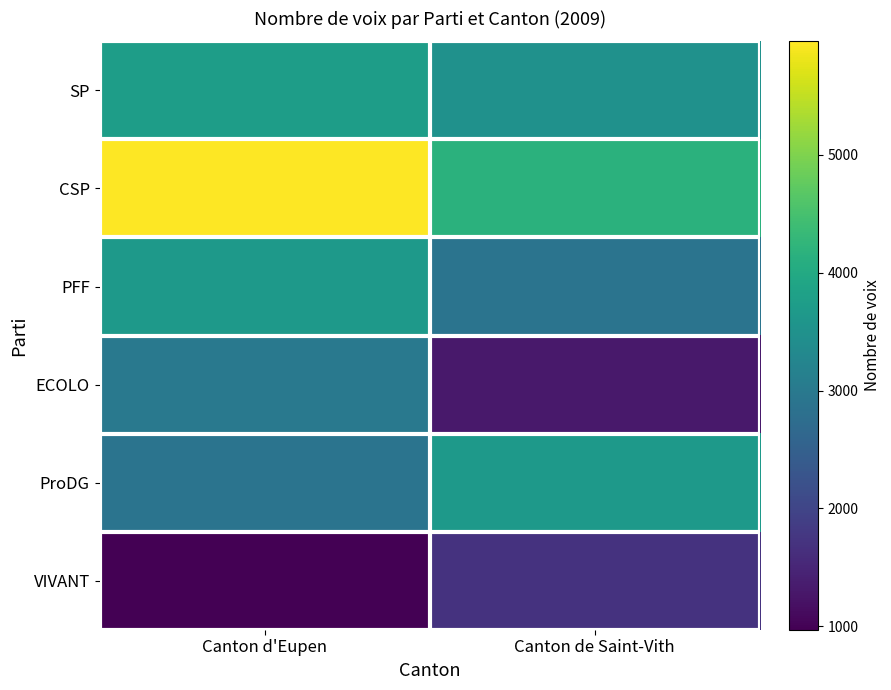

Reading left to right, list all the values displayed in this chart.

SP: Canton d'Eupen=3745	Canton de Saint-Vith=3486
CSP: Canton d'Eupen=5960	Canton de Saint-Vith=4162
PFF: Canton d'Eupen=3662	Canton de Saint-Vith=2900
ECOLO: Canton d'Eupen=2991	Canton de Saint-Vith=1319
ProDG: Canton d'Eupen=2884	Canton de Saint-Vith=3669
VIVANT: Canton d'Eupen=972	Canton de Saint-Vith=1712